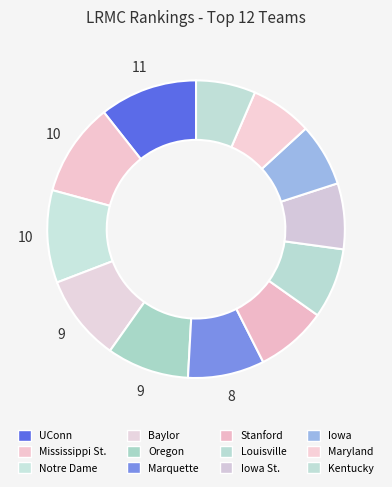

Does Mississippi St. represent more than half of the total?

No